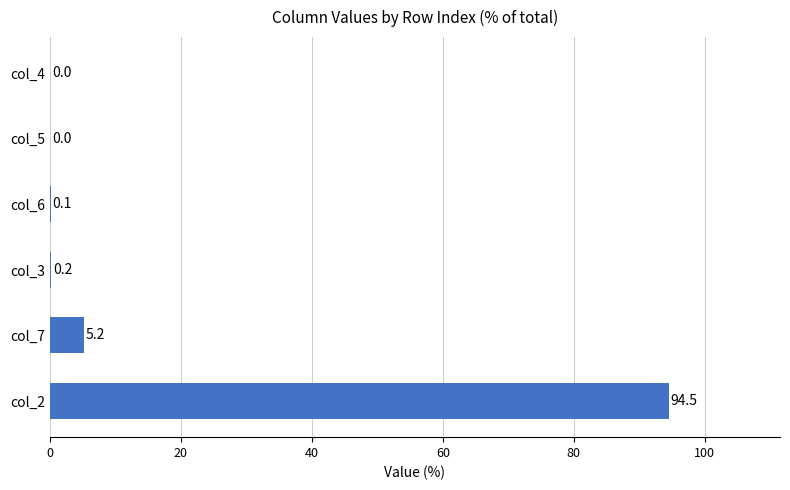

Which label corresponds to the largest value in the chart?

col_2